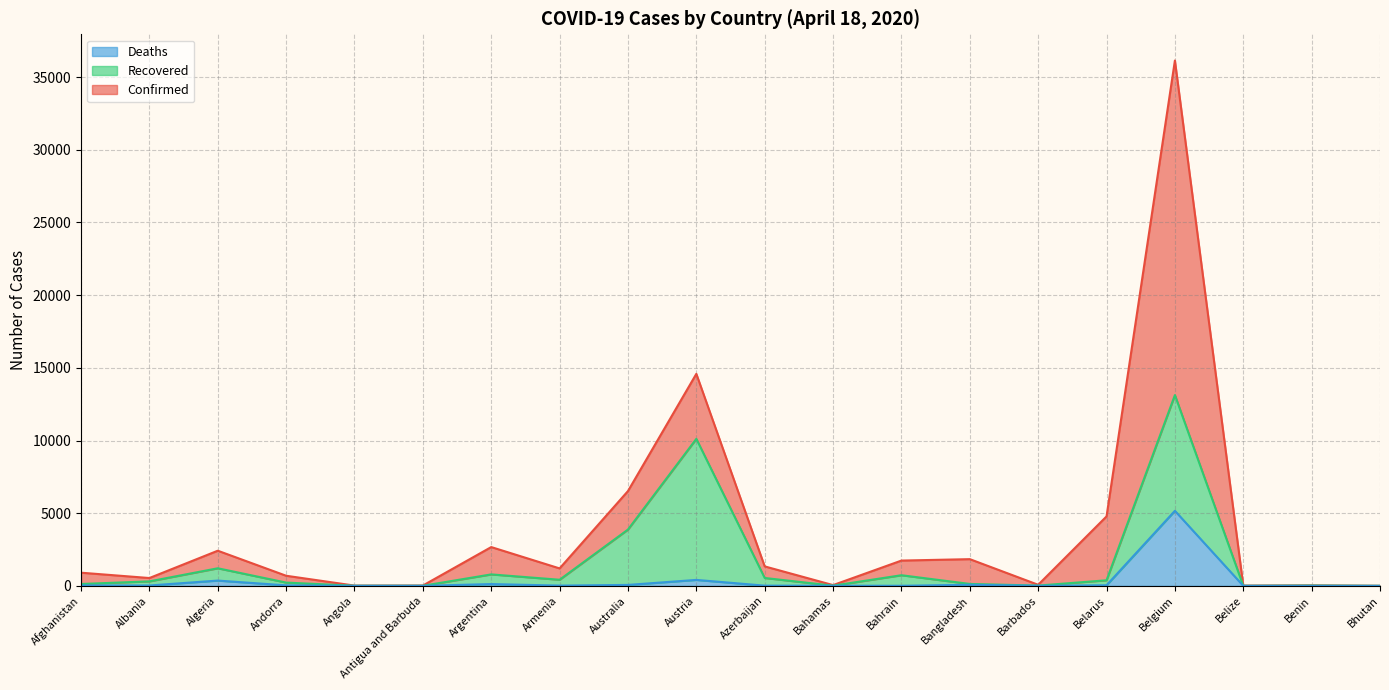

What is the label of the 11th point from the right?

Austria